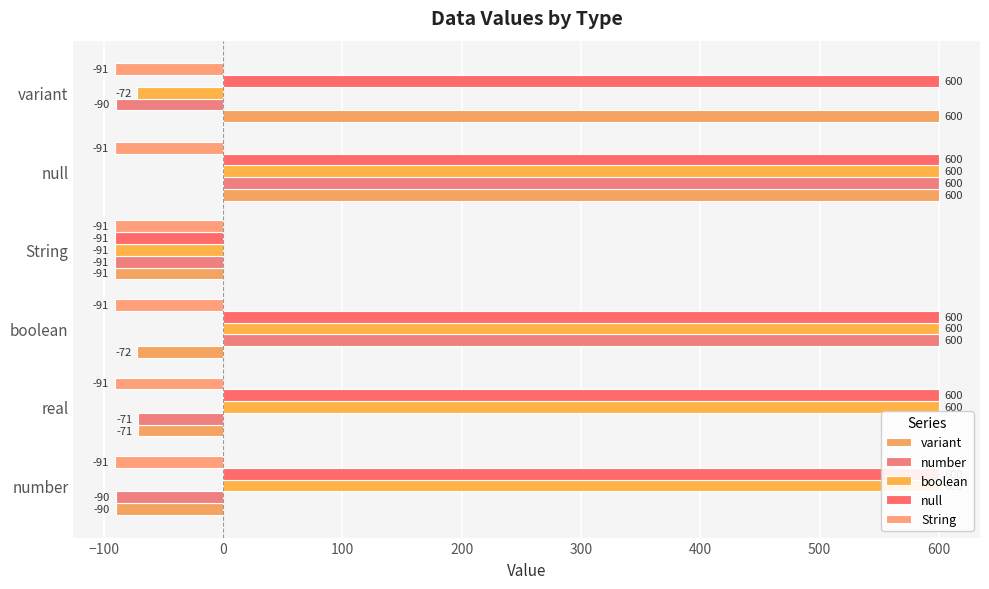

What is the sum of all null values?

2909.0